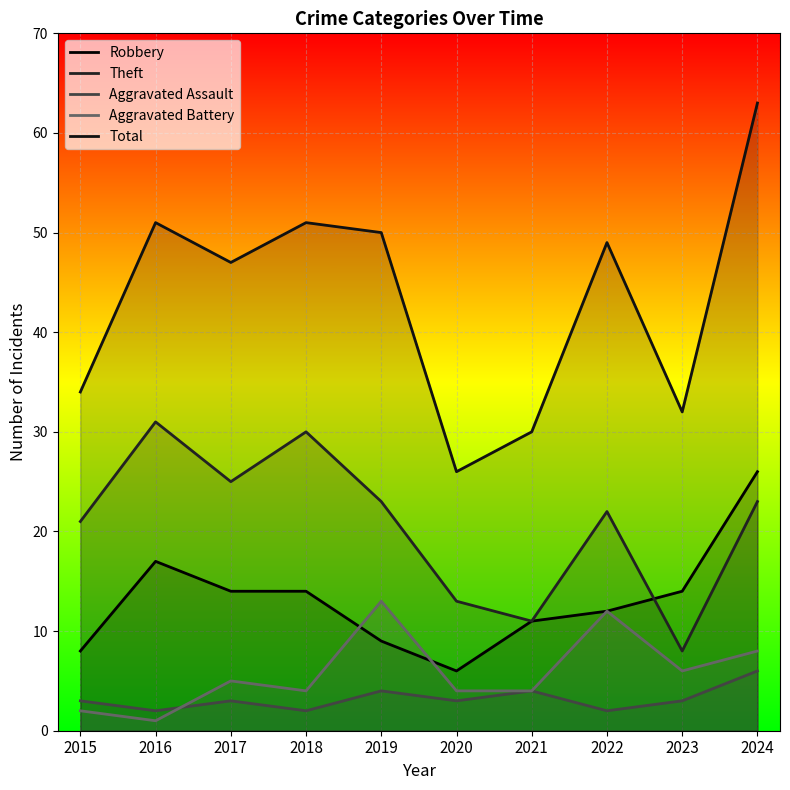

At which category does Total reach its first local valley?

2017